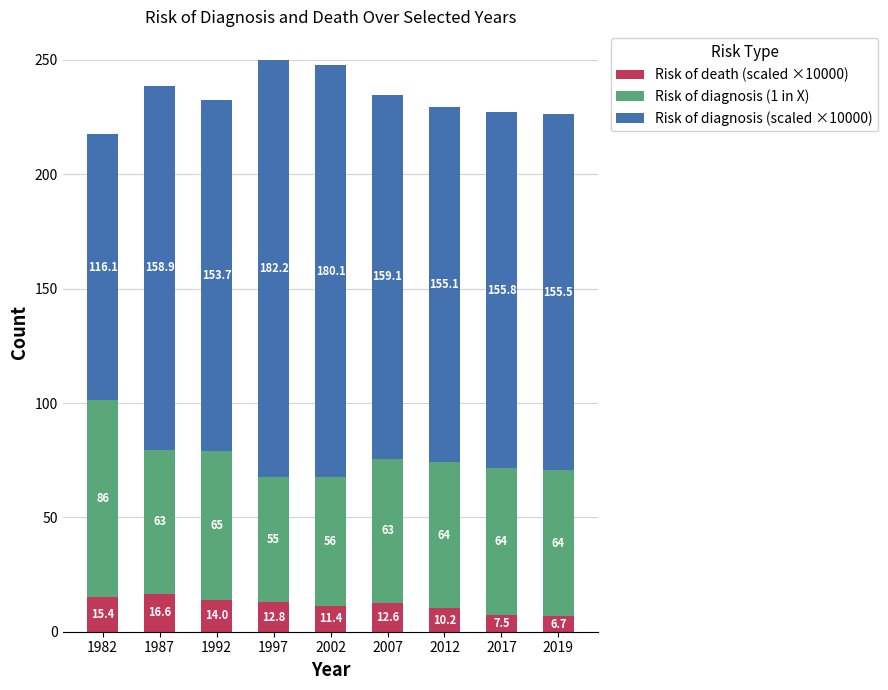

What is the total value across all series at 1992?

232.7